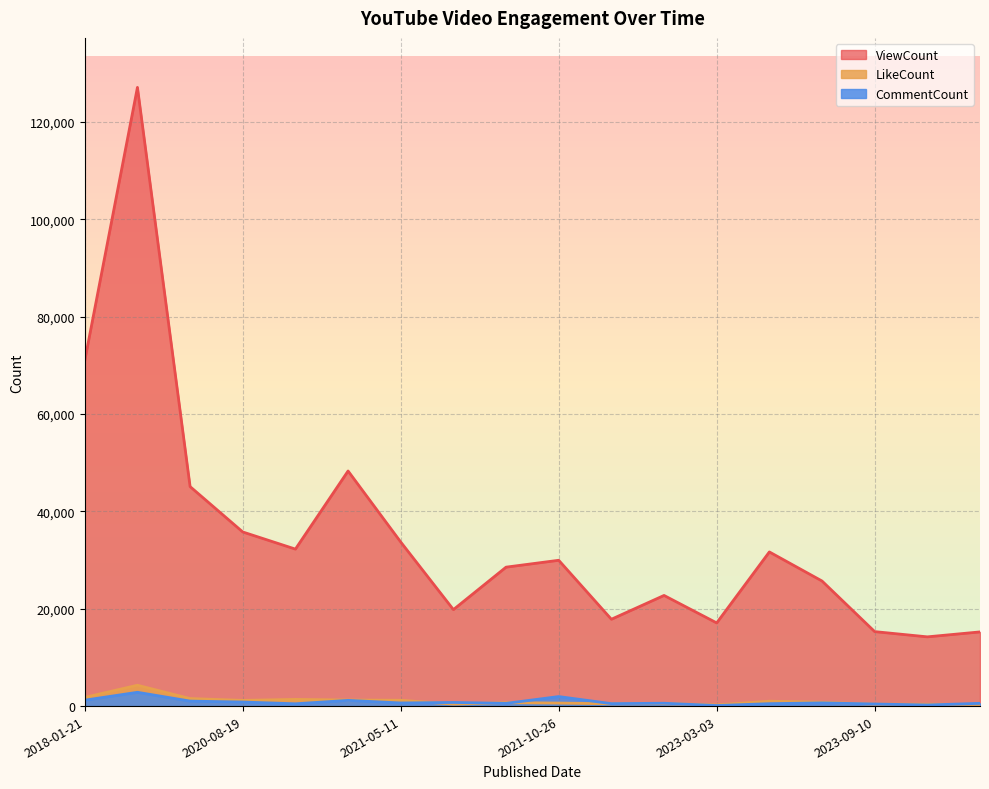

At 2018-01-22, list the series in order from smallest to largest.

CommentCount, LikeCount, ViewCount